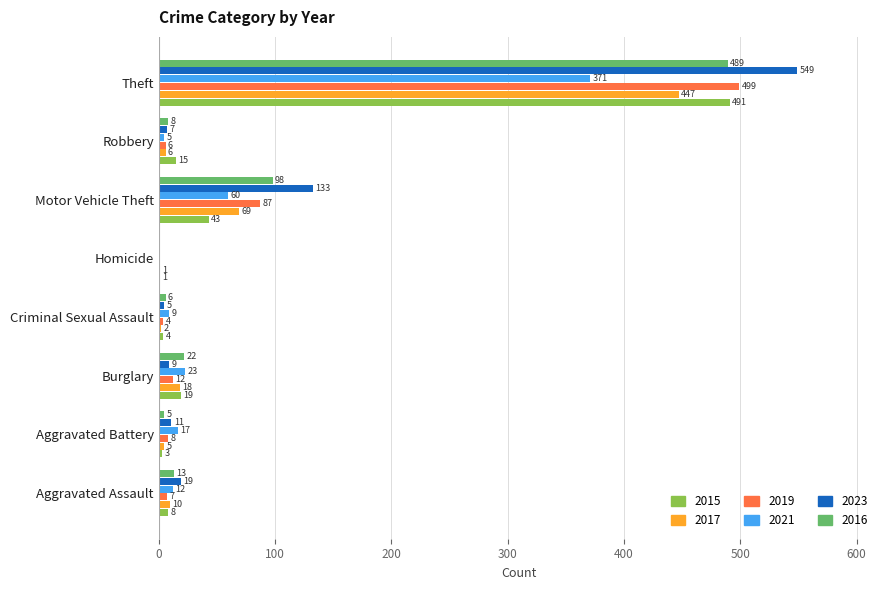

Is the value of 2019 at Homicide greater than the value of 2016 at Theft?

No